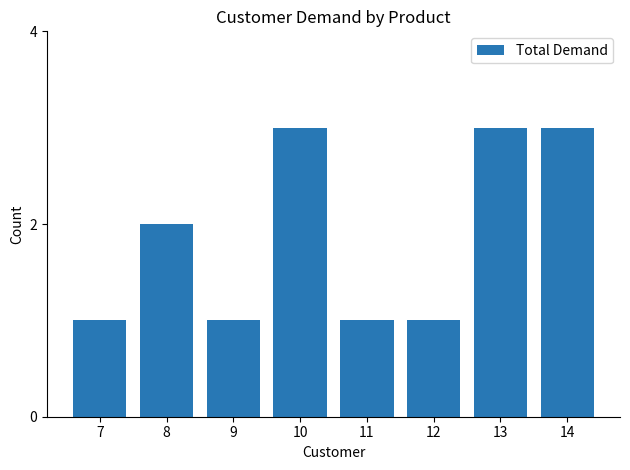

The value at 7 is 2. True or false?

False